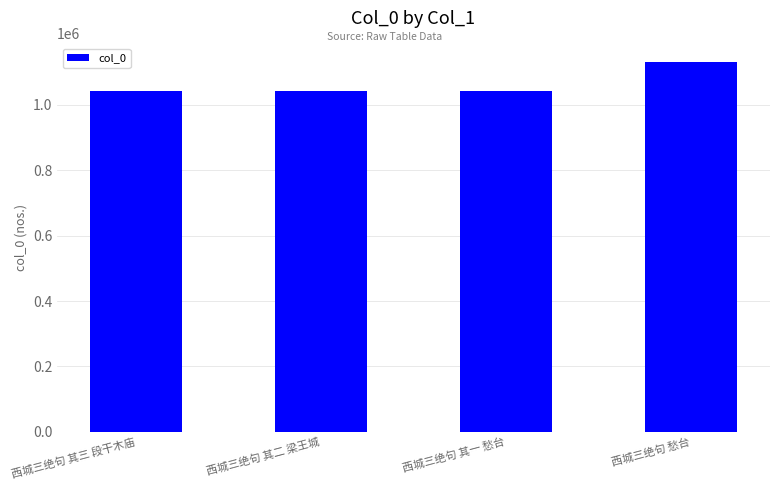

What is the difference between the maximum and minimum values?

90234